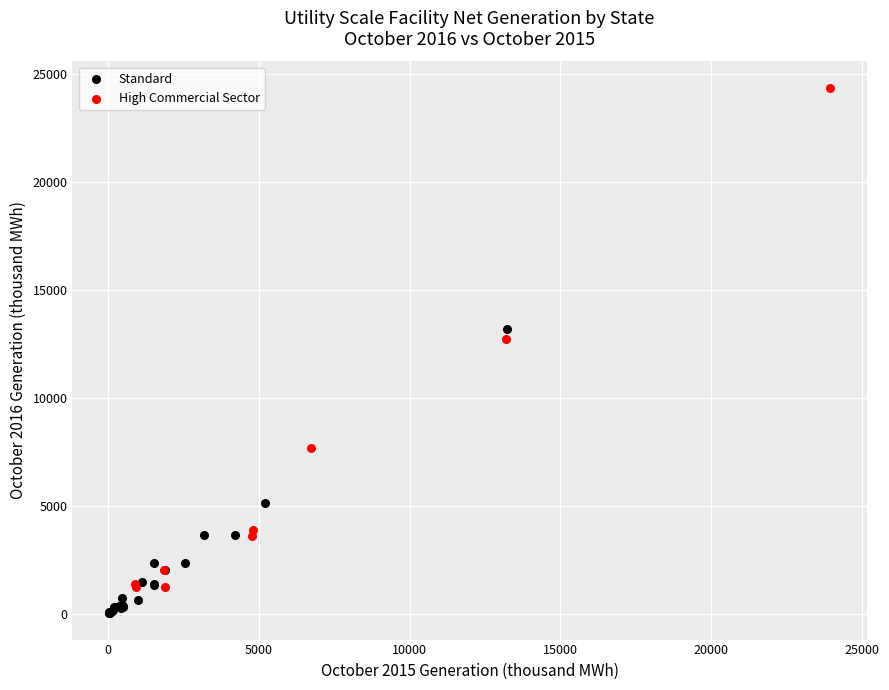

What are all the series names shown in the legend?

Standard, High Commercial Sector